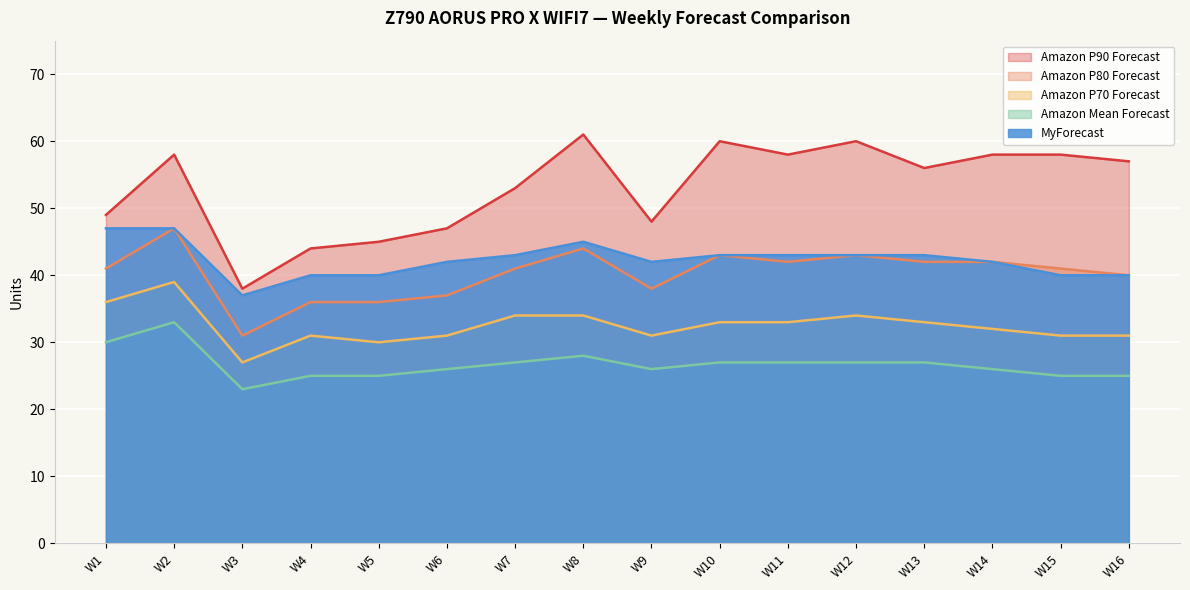

How many Amazon Mean Forecast values are between 25 and 27?

12